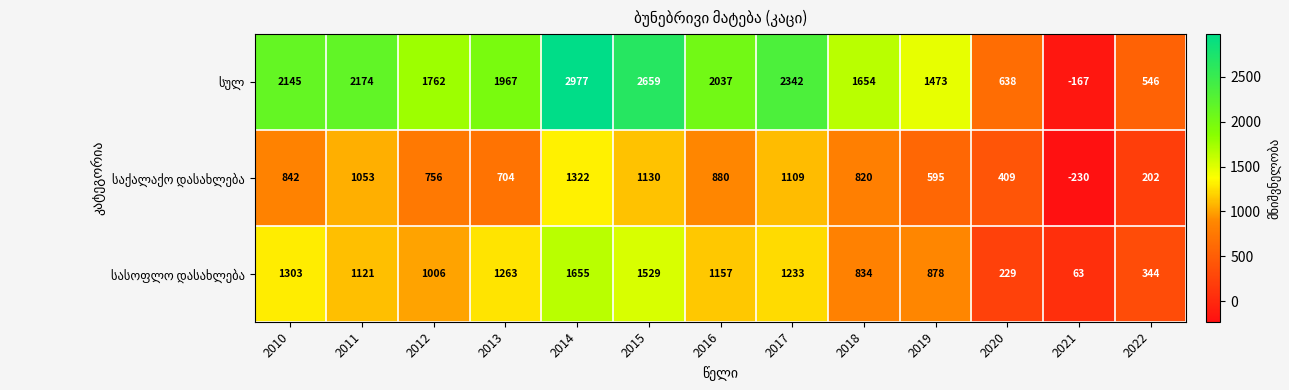

What is the difference between the highest and lowest values at 2021?

293